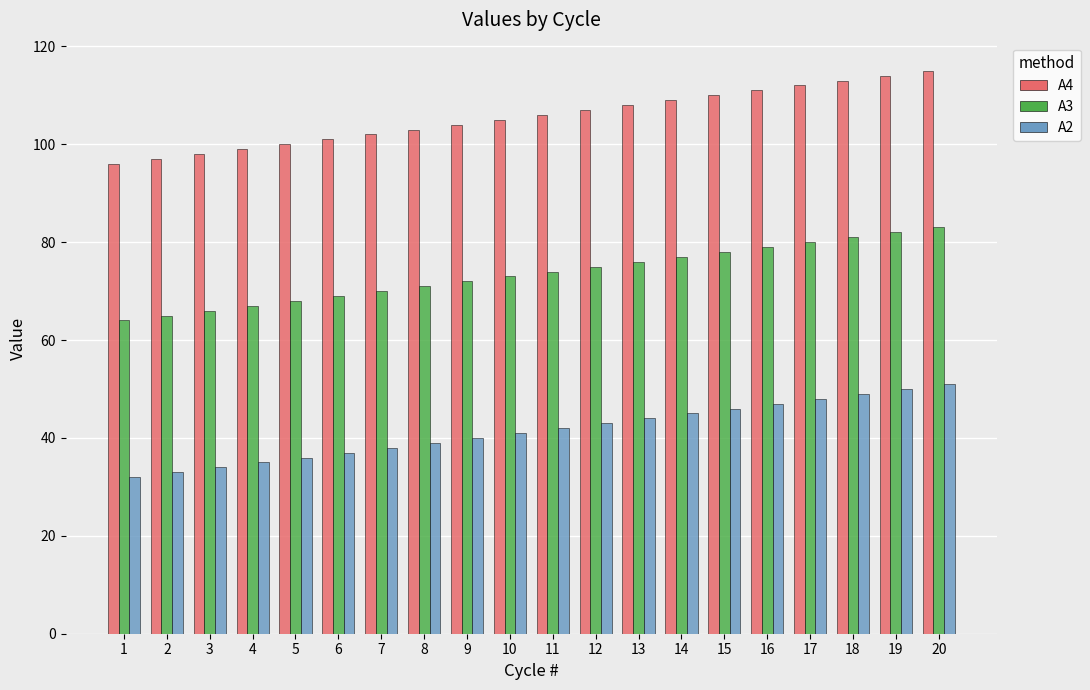

What is the minimum value shown in the chart?

32